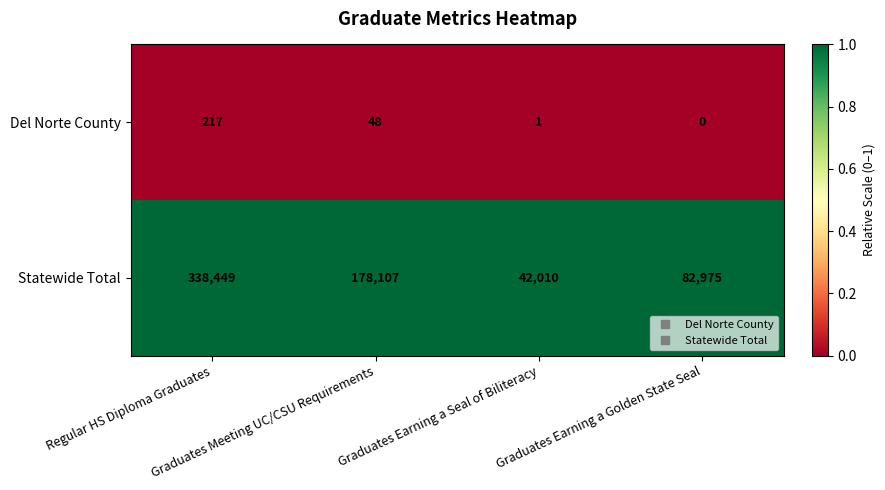

Which label corresponds to the largest value in the chart?

Regular HS Diploma Graduates